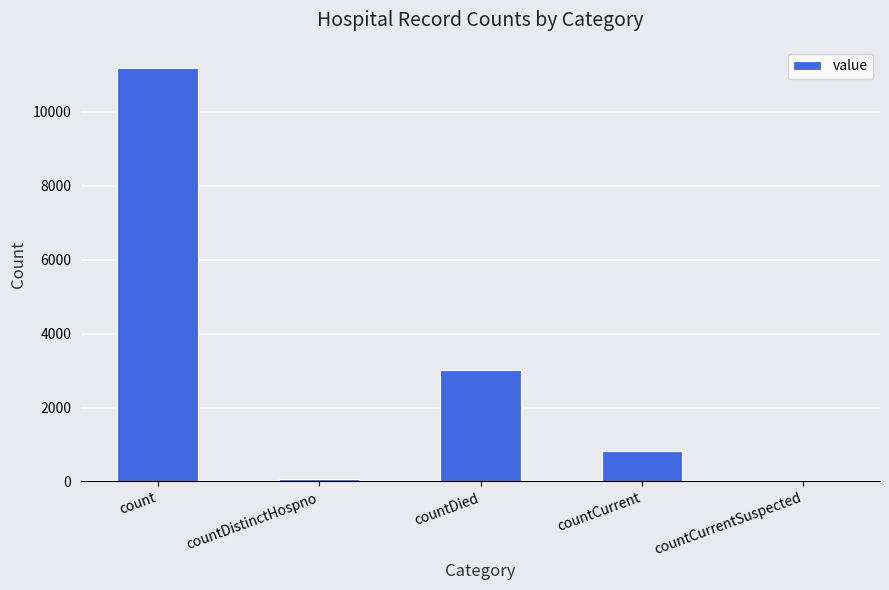

What is the average value?

3021